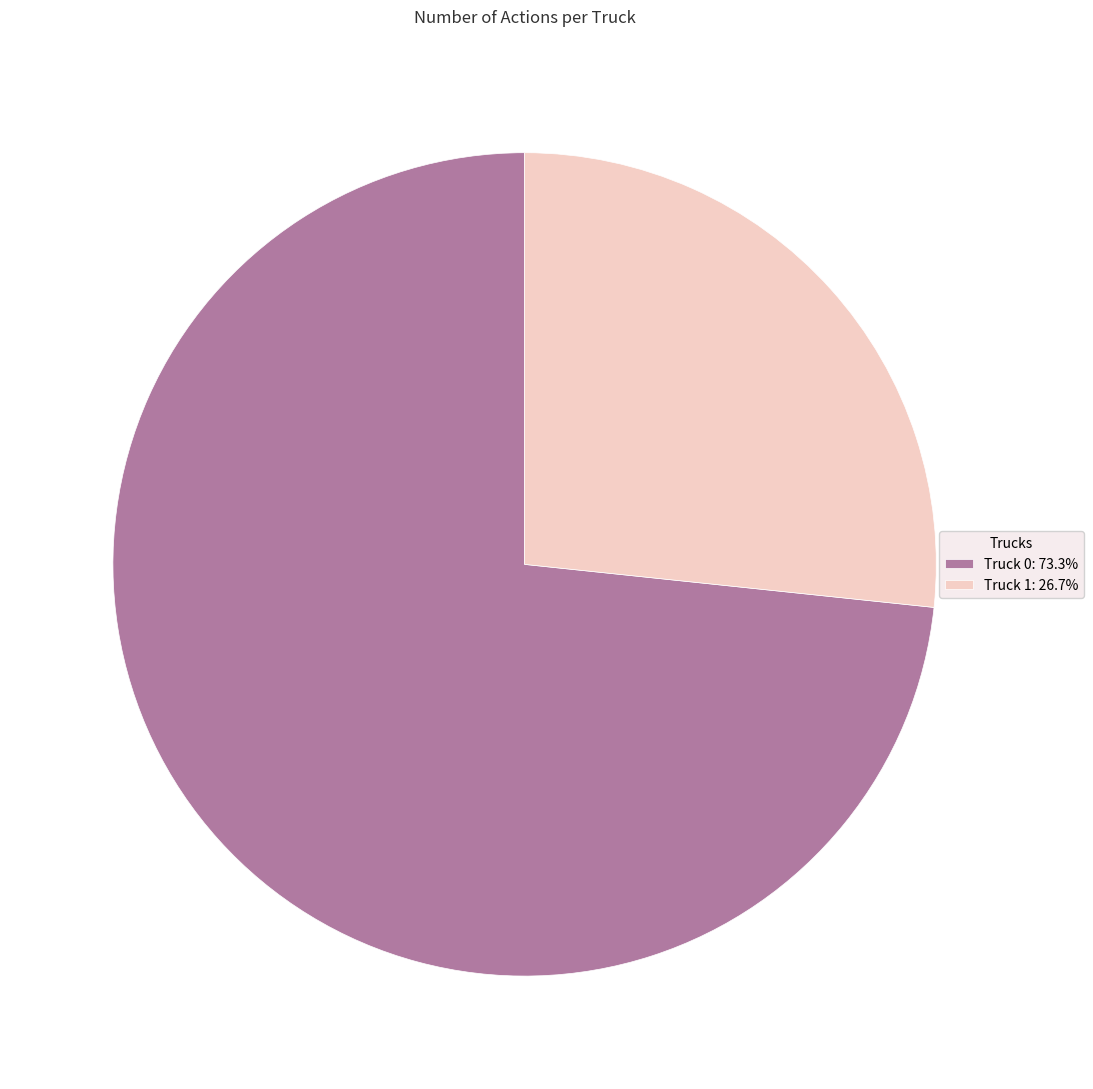

Approximately how many times larger is the value at Truck 1: 26.7% compared to Truck 0: 73.3%?

0.4